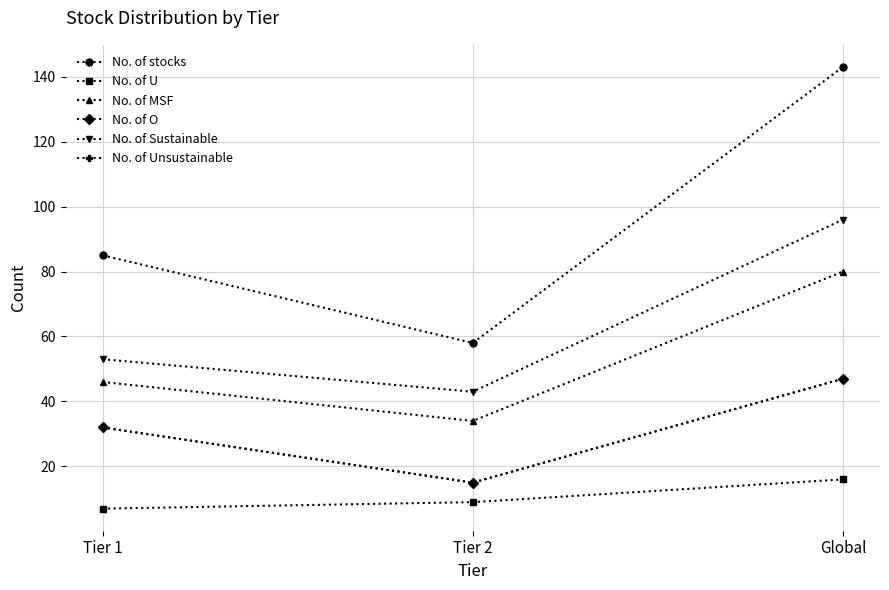

What is the average value of the No. of O series?

31